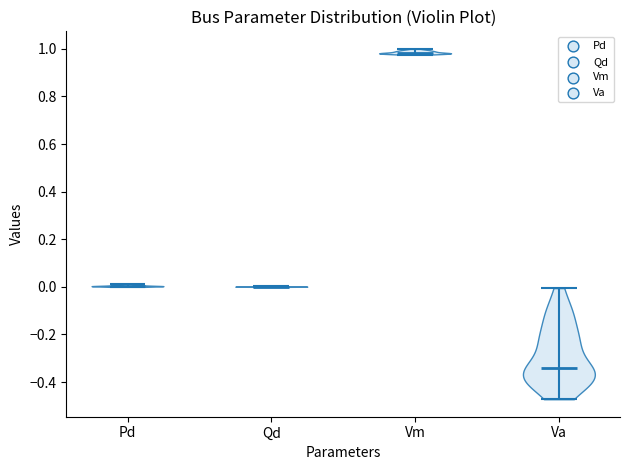

What is the lowest point the violin for Vm reaches on the y-axis? The values are not printed on the chart, so give them approximately, as read against the axis.

0.98